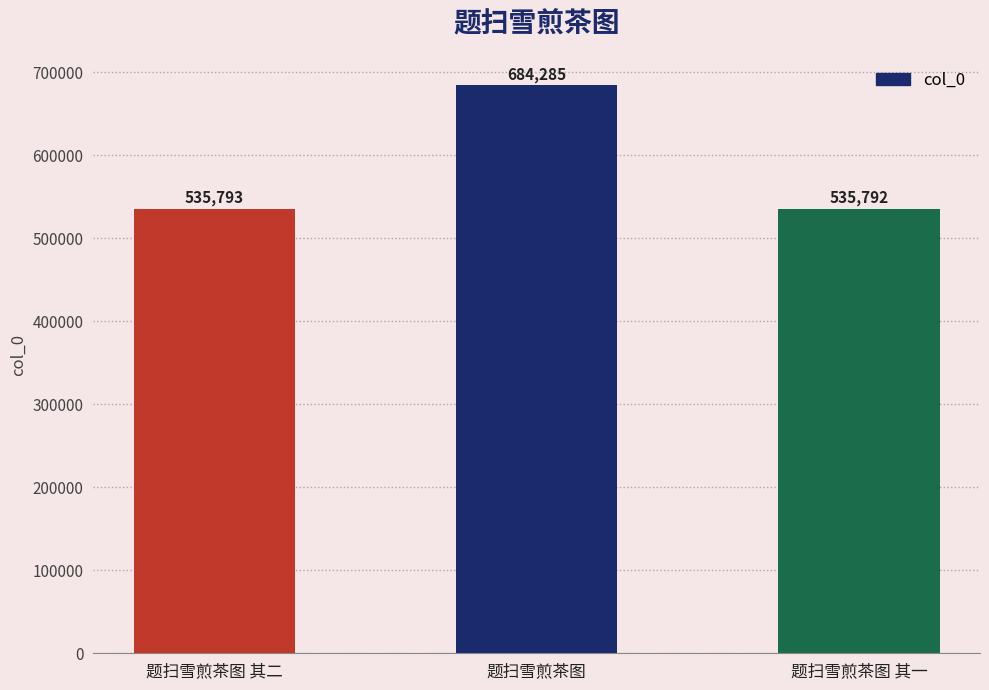

Where is the data nearest to the value 610038?

题扫雪煎茶图 其二